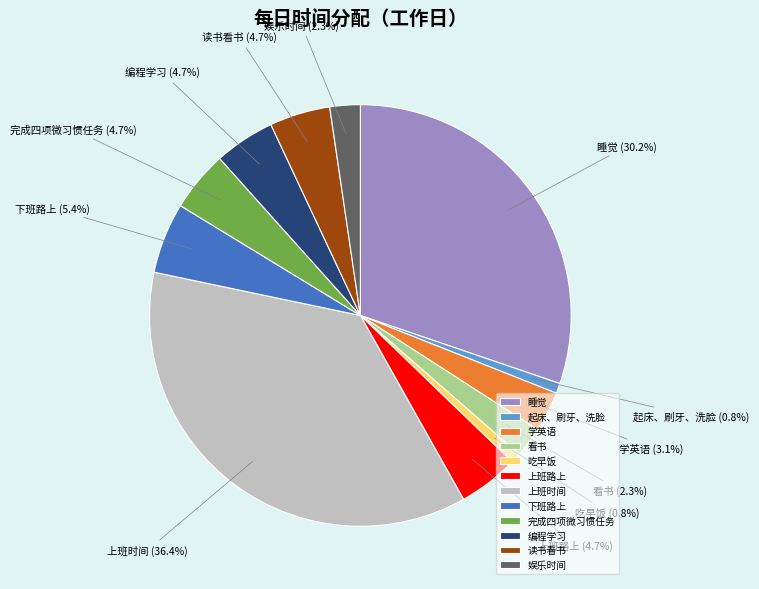

To the nearest percent, what is the difference between the 完成四项微习惯任务 and 起床、刷牙、洗脸 slice percentages?

4%